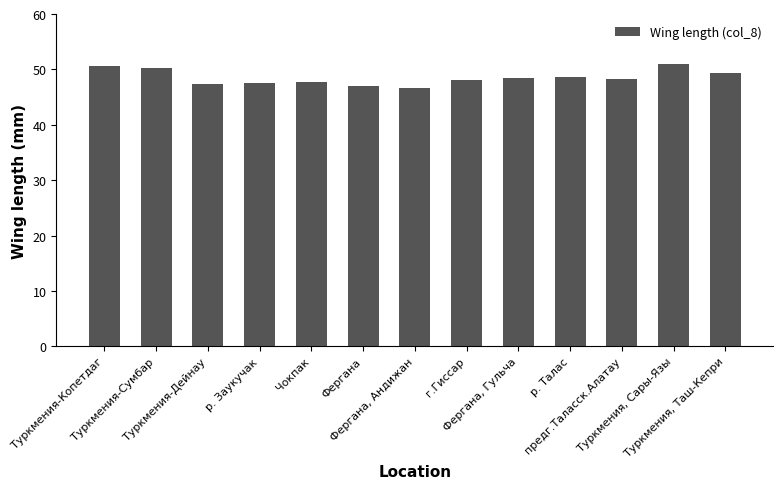

Is it true that the value at Туркмения-Копетдаг is 34.1?

False